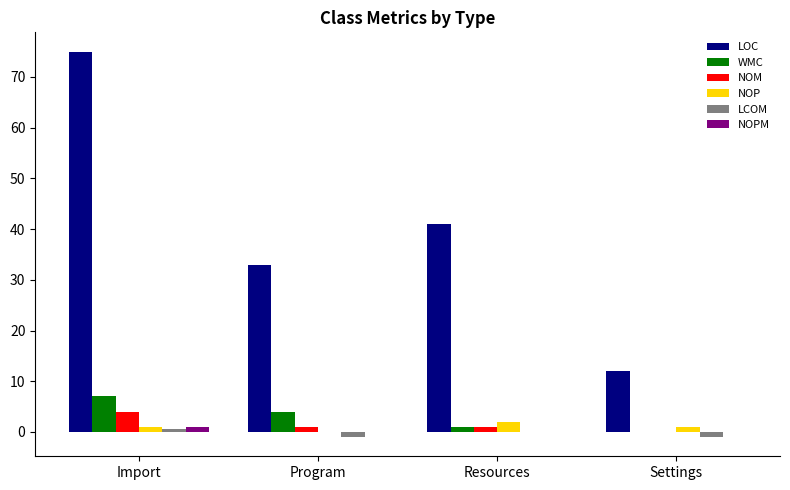

What is the sum of all NOPM values?

1.0